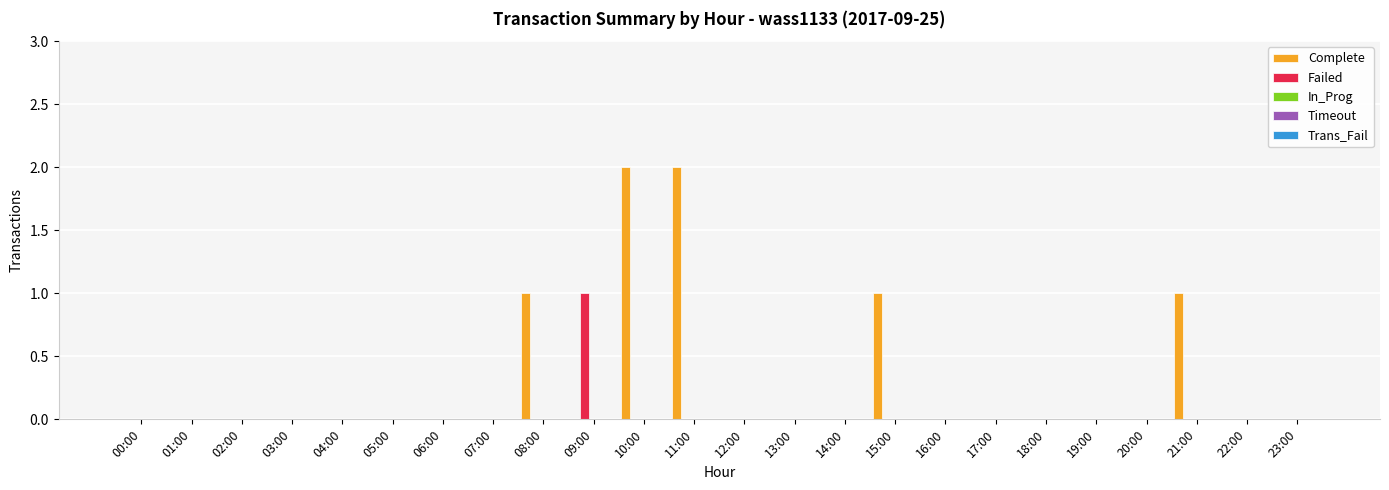

What is the sum of all Complete values?

7